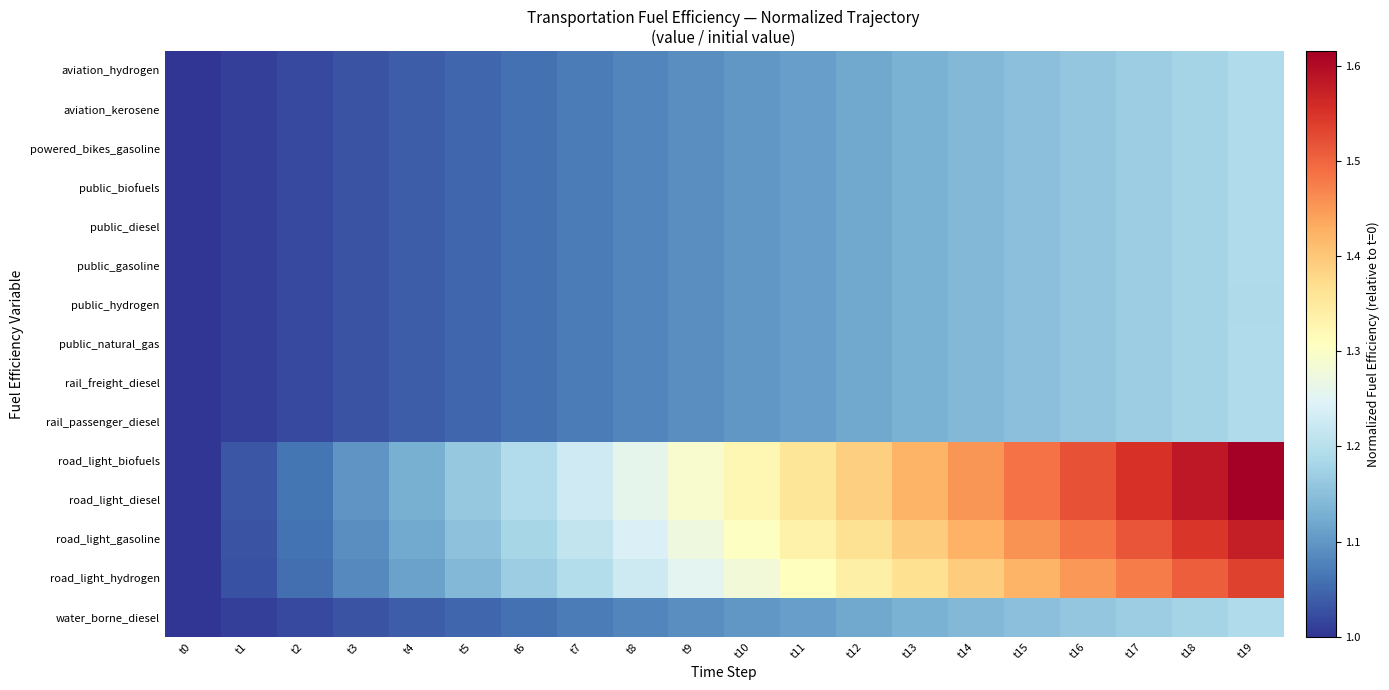

Which series has the widest spread of values?

road_light_biofuels